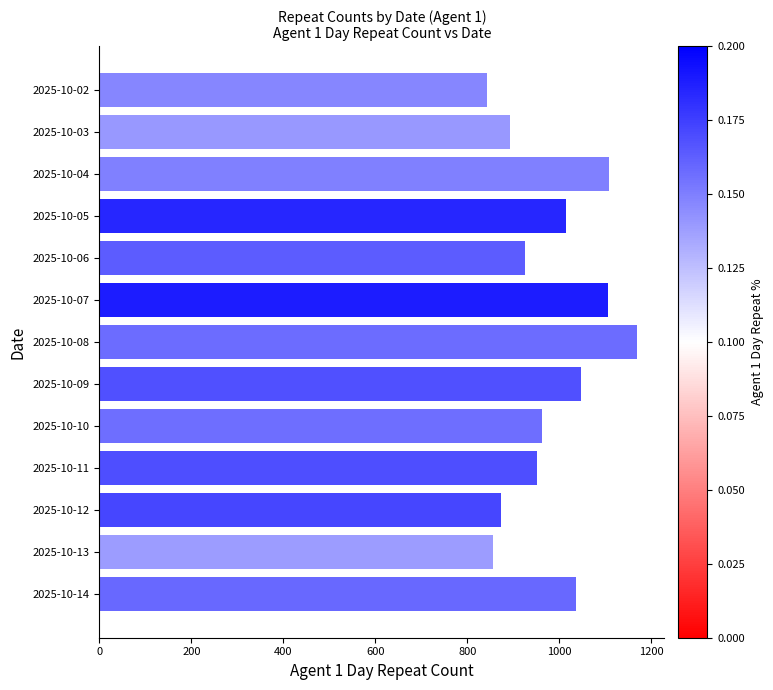

What is the change in value from 2025-10-09 to 2025-10-10?

-85